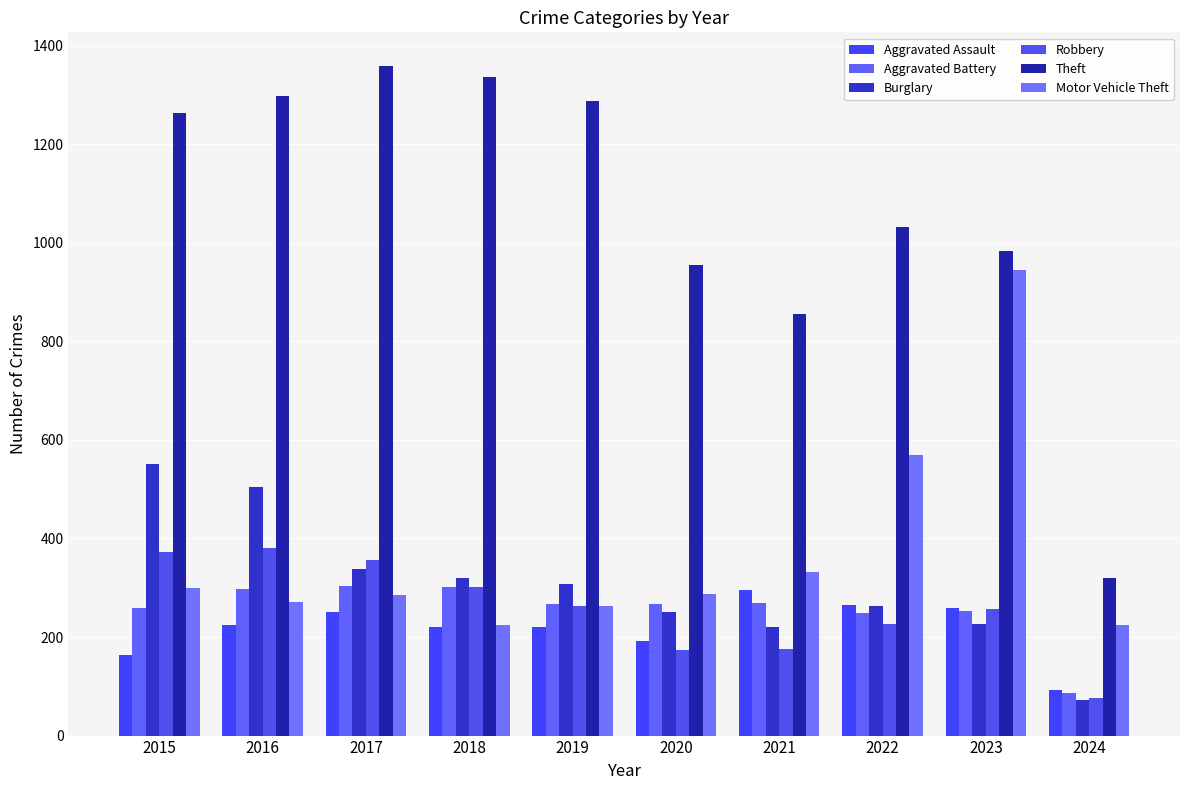

What is the sum of all Theft values?

10689